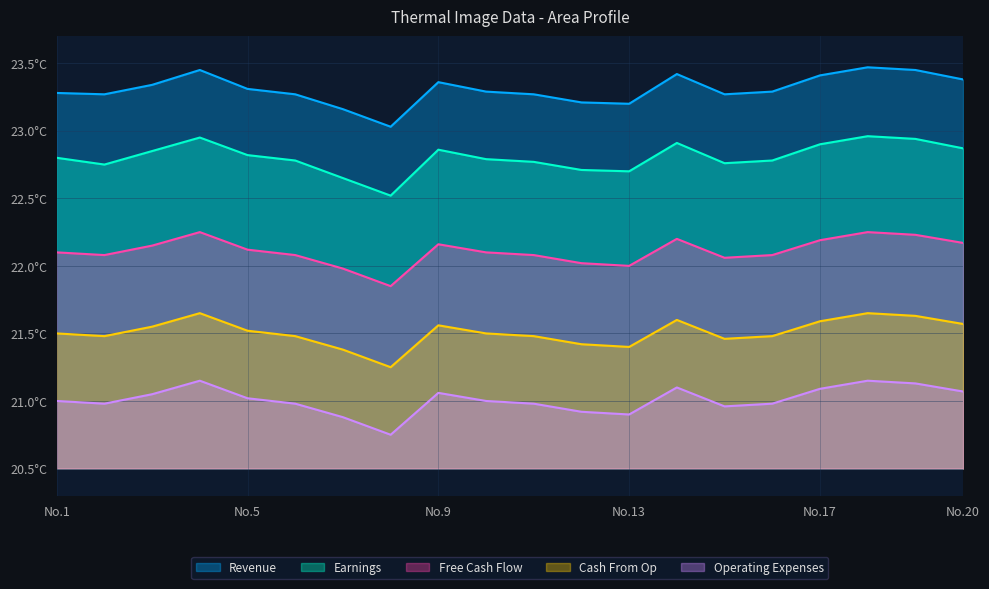

Between 8 and 18, which series saw the biggest shift?

Earnings